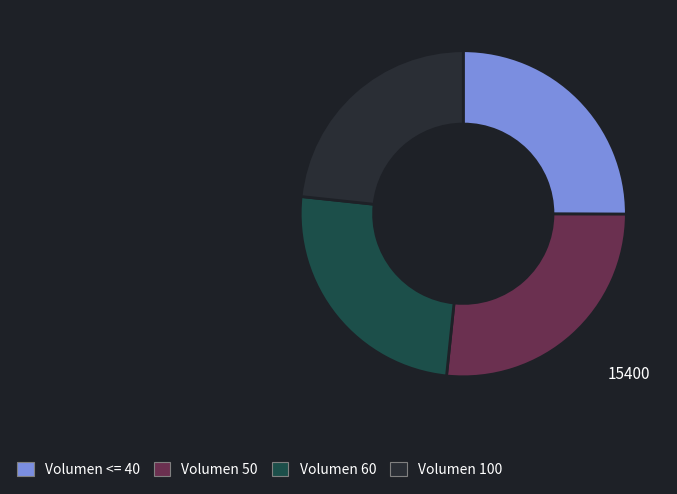

Is Volumen <= 40 the majority of the pie?

No